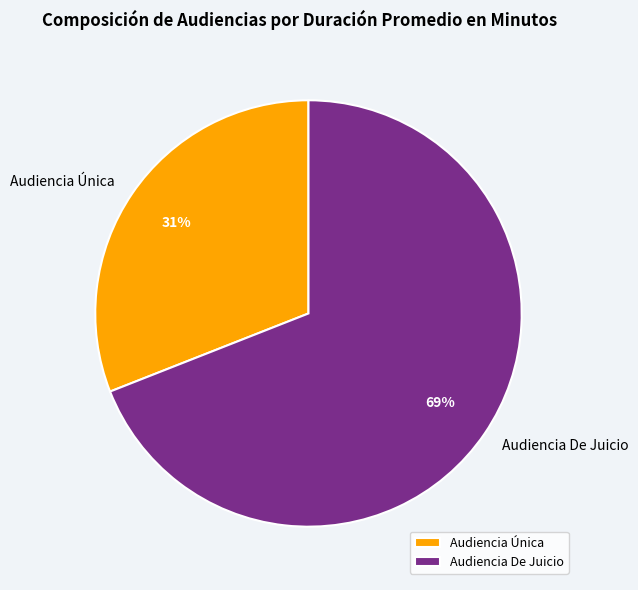

Do Audiencia De Juicio and Audiencia Única together represent more than half of the pie?

Yes